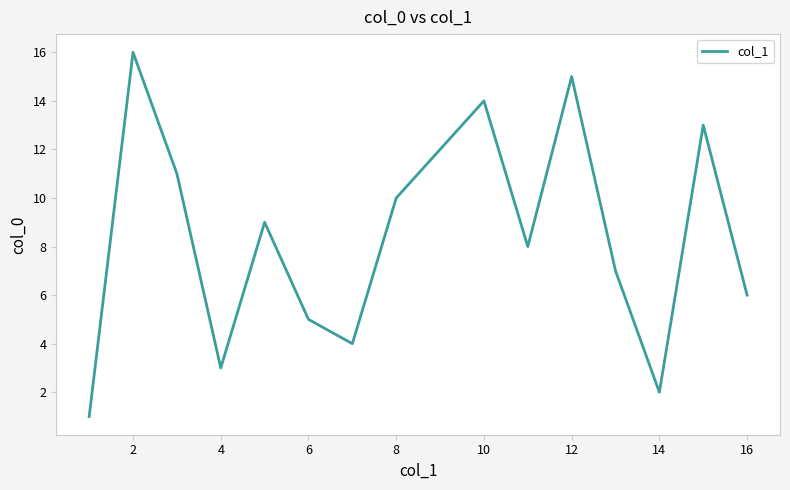

What is the maximum value shown in the chart?

16